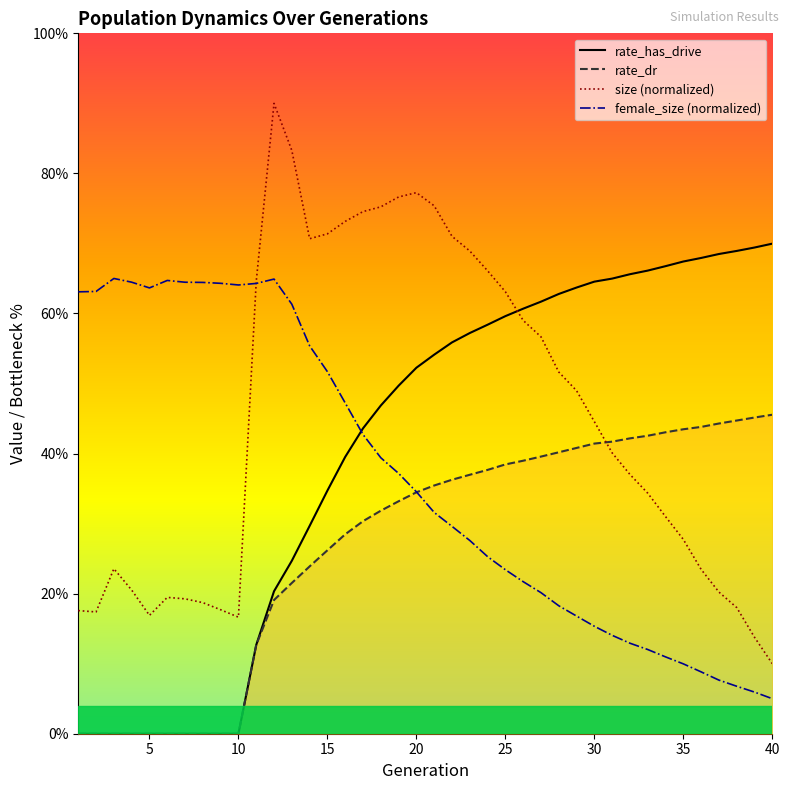

Reading right to left, extract all data points from this chart.

size: 40=10.0	39=13.8	38=18.0	37=20.2	36=23.5	35=27.7	34=31.0	33=34.3	32=37.0	31=40.1	30=44.6	29=49.0	28=51.6	27=56.7	26=59.0	25=63.1	24=66.1	23=68.9	22=71.0	21=75.4	20=77.3	19=76.6	18=75.2	17=74.5	16=73.2	15=71.4	14=70.7	13=83.3	12=90.0	11=64.6	10=16.6	9=17.7	8=18.7	7=19.3	6=19.5	5=16.9	4=20.5	3=23.6	2=17.4	1=17.6
female_size: 40=5.0	39=5.9	38=6.8	37=7.7	36=8.8	35=10.0	34=11.0	33=12.0	32=12.9	31=14.0	30=15.3	29=16.8	28=18.3	27=20.1	26=21.7	25=23.4	24=25.3	23=27.6	22=29.6	21=31.6	20=34.5	19=37.2	18=39.4	17=42.7	16=47.2	15=51.7	14=55.4	13=61.3	12=64.9	11=64.3	10=64.1	9=64.3	8=64.4	7=64.5	6=64.7	5=63.7	4=64.5	3=65.0	2=63.1	1=63.1
rate_dr: 40=45.5	39=45.1	38=44.7	37=44.3	36=43.8	35=43.5	34=43.0	33=42.5	32=42.2	31=41.7	30=41.4	29=40.8	28=40.2	27=39.6	26=39.0	25=38.5	24=37.7	23=37.0	22=36.3	21=35.4	20=34.5	19=33.2	18=31.8	17=30.3	16=28.5	15=26.2	14=23.9	13=21.5	12=19.1	11=12.7	10=0.0	9=0.0	8=0.0	7=0.0	6=0.0	5=0.0	4=0.0	3=0.0	2=0.0	1=0.0
rate_has_drive: 40=70.0	39=69.4	38=68.9	37=68.5	36=67.9	35=67.4	34=66.8	33=66.1	32=65.6	31=65.0	30=64.5	29=63.7	28=62.8	27=61.7	26=60.7	25=59.6	24=58.4	23=57.2	22=55.9	21=54.1	20=52.3	19=49.7	18=46.9	17=43.6	16=39.5	15=34.7	14=29.7	13=24.7	12=20.3	11=12.7	10=0.0	9=0.0	8=0.0	7=0.0	6=0.0	5=0.0	4=0.0	3=0.0	2=0.0	1=0.0